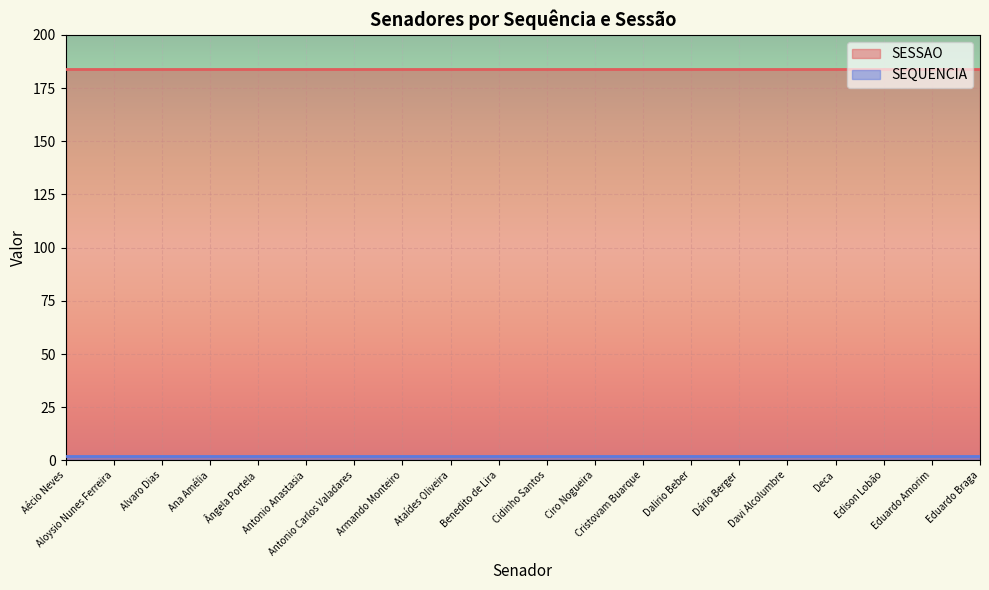

True or false: SESSAO and SEQUENCIA intersect in this chart.

False